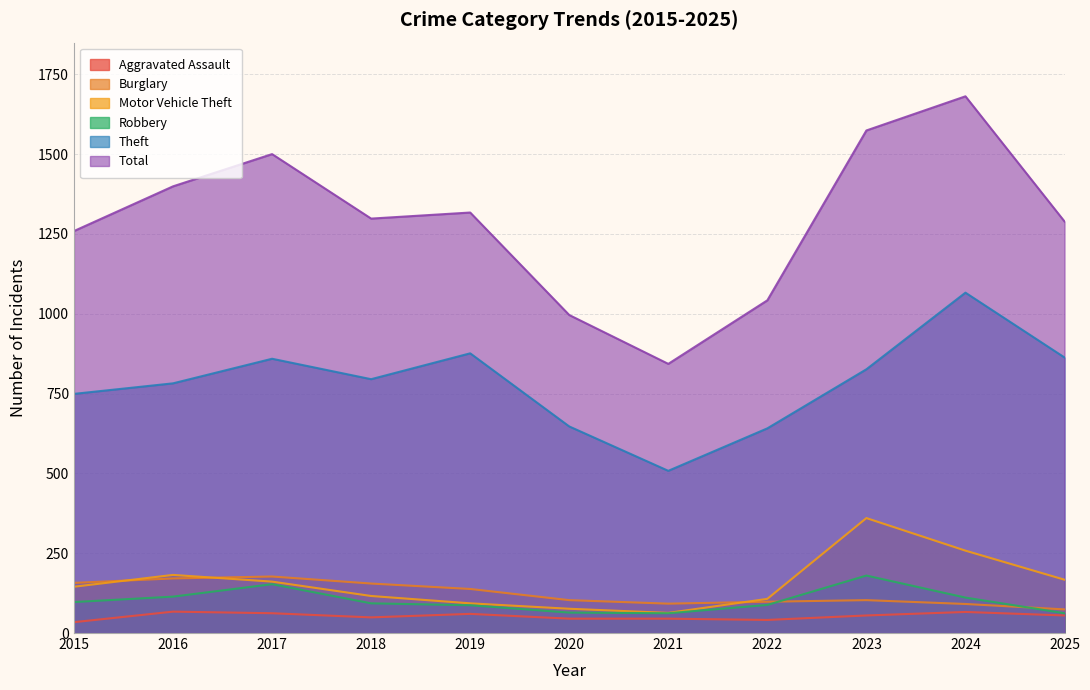

Rank the series at 2023 from highest to lowest value.

Total, Theft, Motor Vehicle Theft, Robbery, Burglary, Aggravated Assault